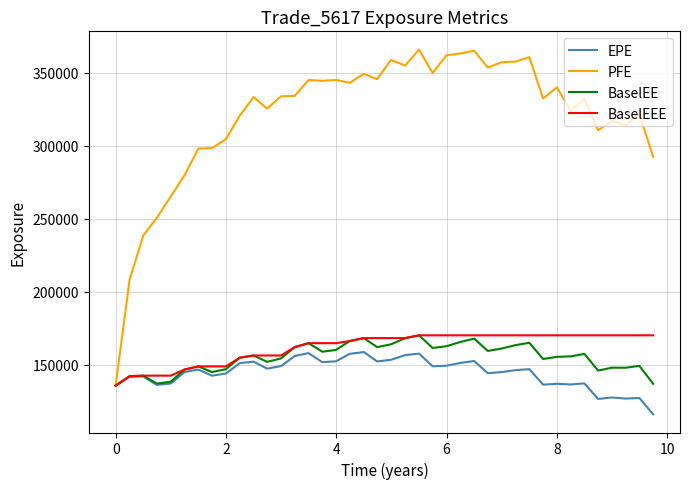

Which series has the largest range (max minus min)?

PFE